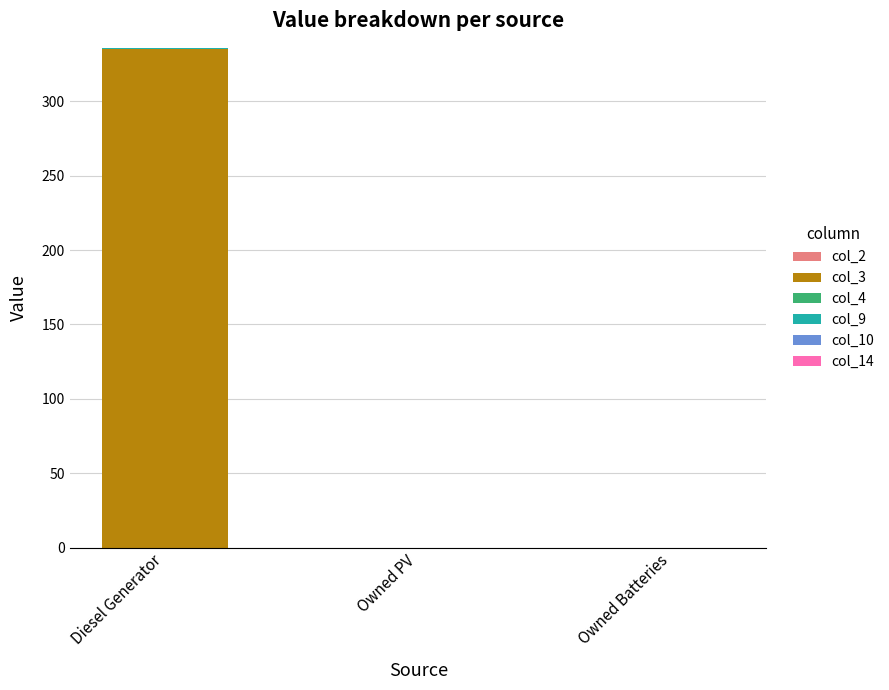

How many data points in col_3 are above 0?

1